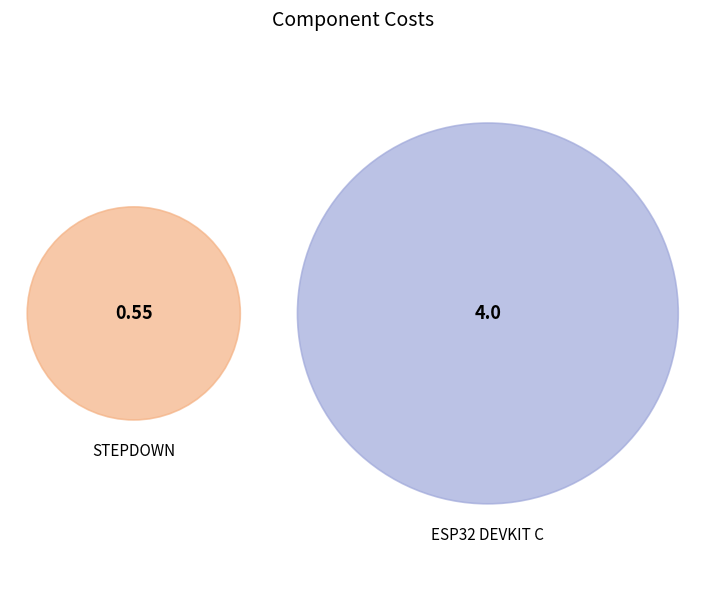

What is the majority slice?

ESP32 DEVKIT C